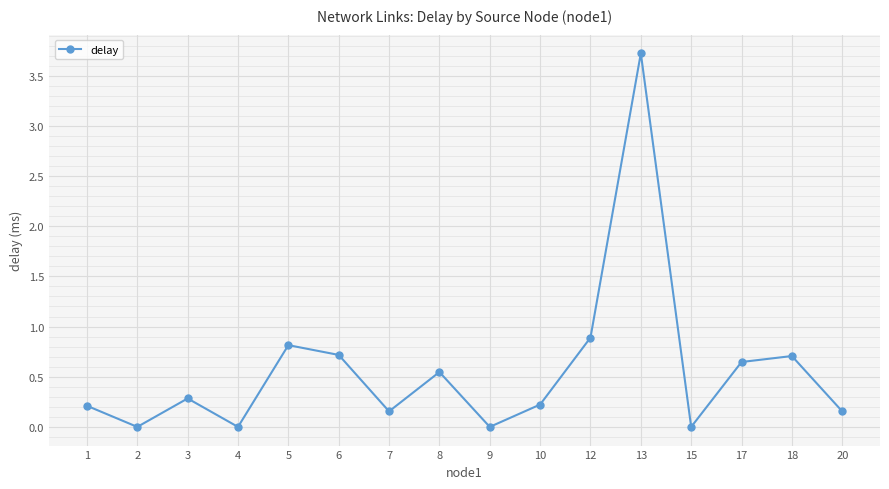

Which has a higher value, 8 or 15?

8